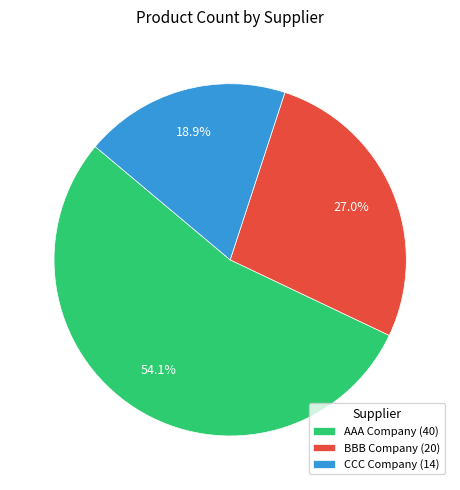

Is it true that CCC Company is 10% of the pie?

False